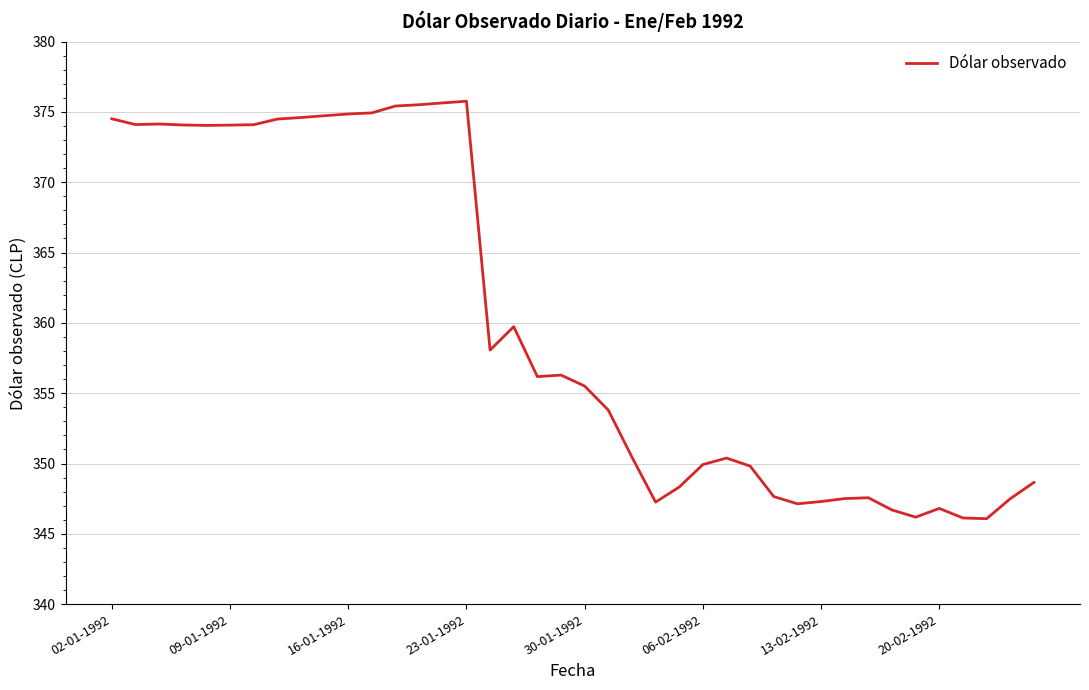

What is the difference between the maximum and minimum values?

29.7